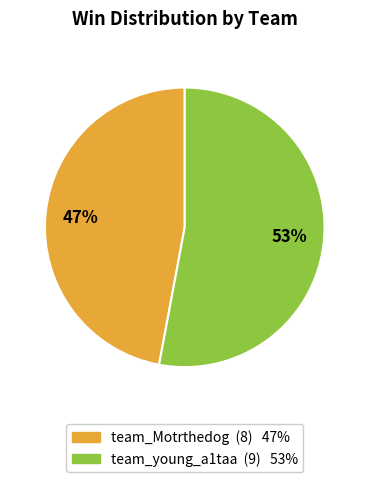

To the nearest percent, what percentage of the pie is team_young_a1taa?

53%